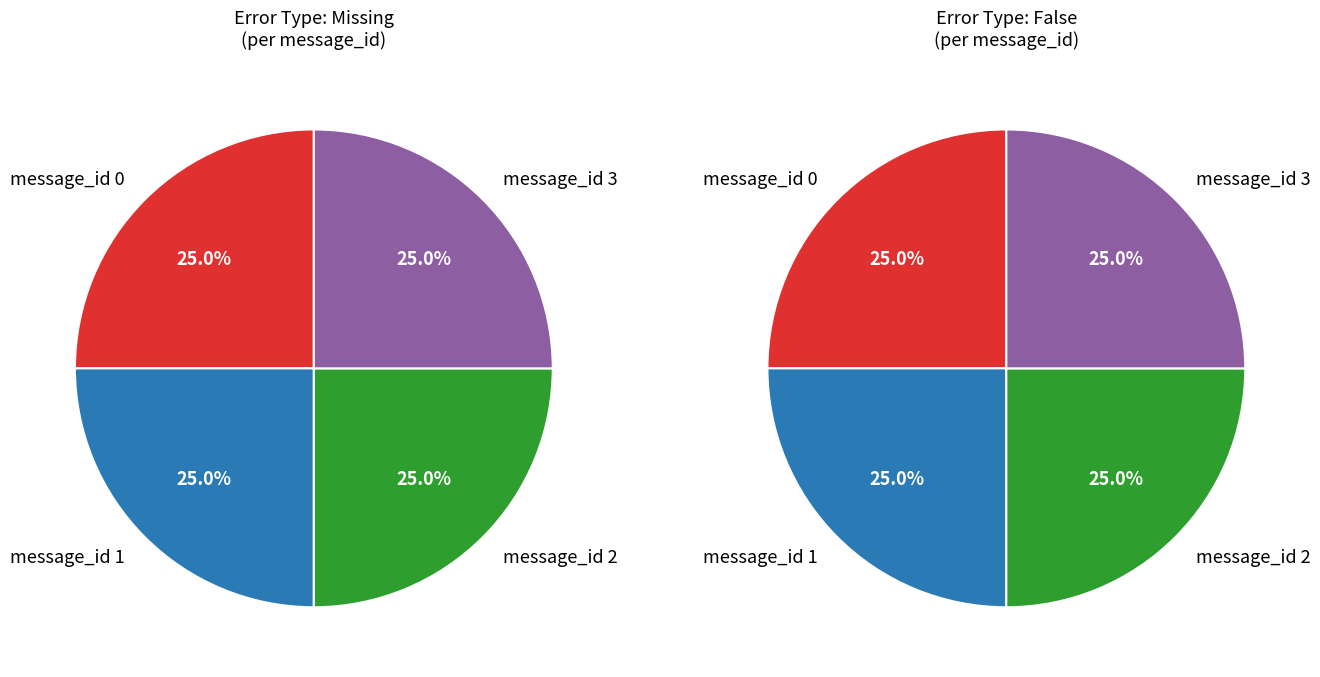

Count the number of slices in the pie.

4